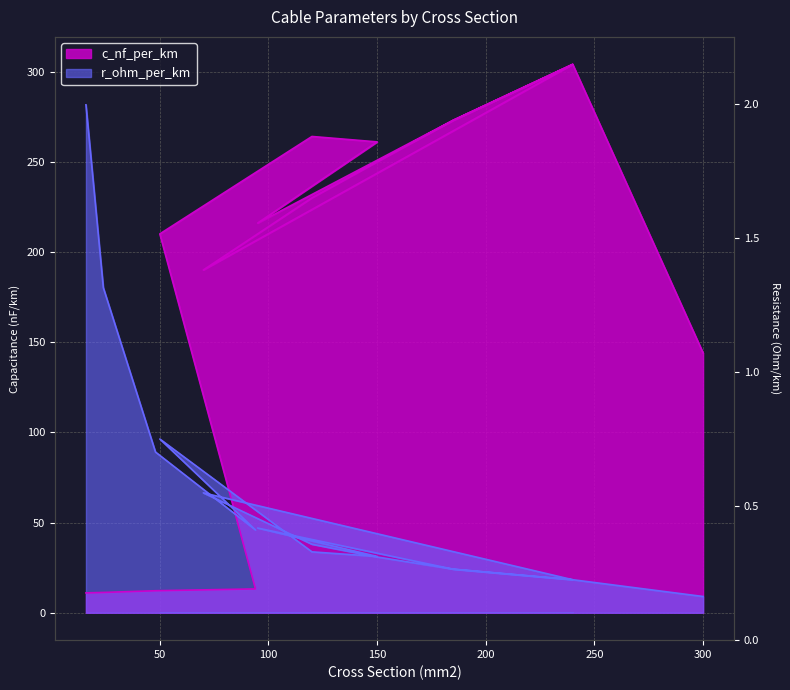

What is the average value of the c_nf_per_km series?

185.4